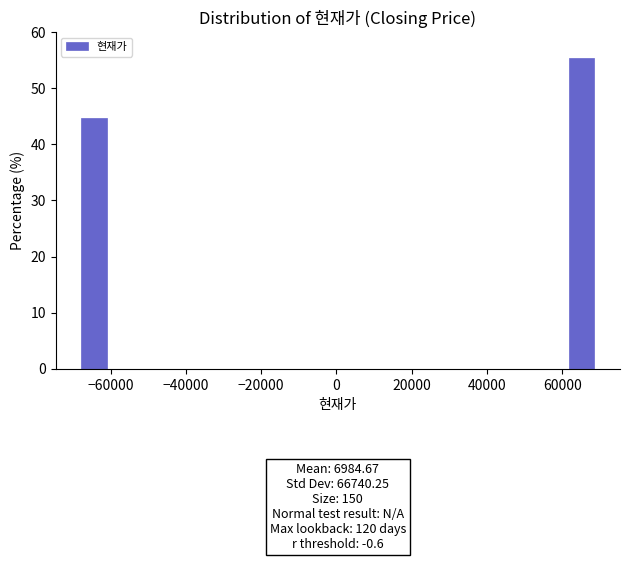

Around what value on the x-axis is the tallest bar? Give the approximate position of its centre, as read against the axis.

66000